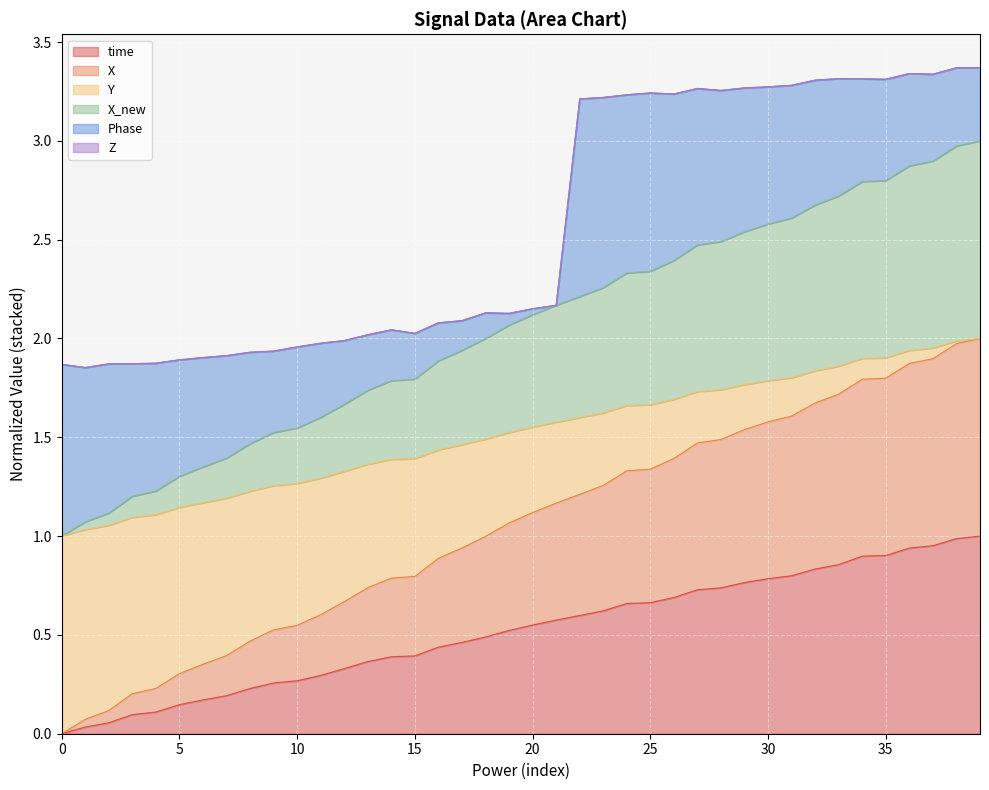

What is the label of the 29th point from the left?

28